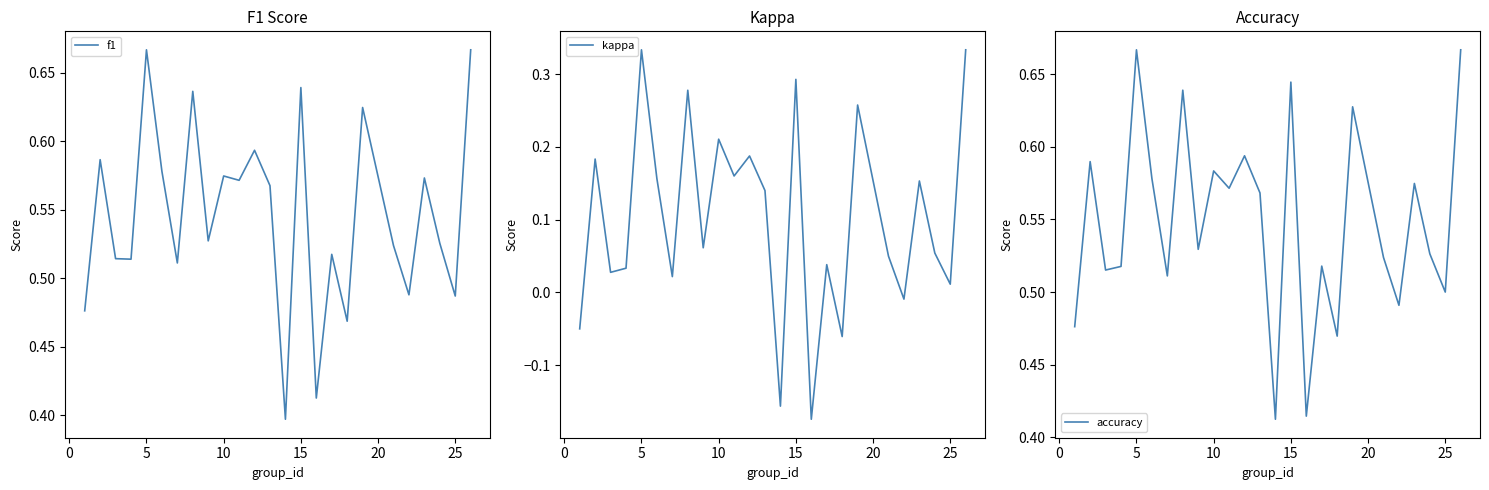

Rank the series by their maximum value, from lowest to highest.

kappa, f1, accuracy